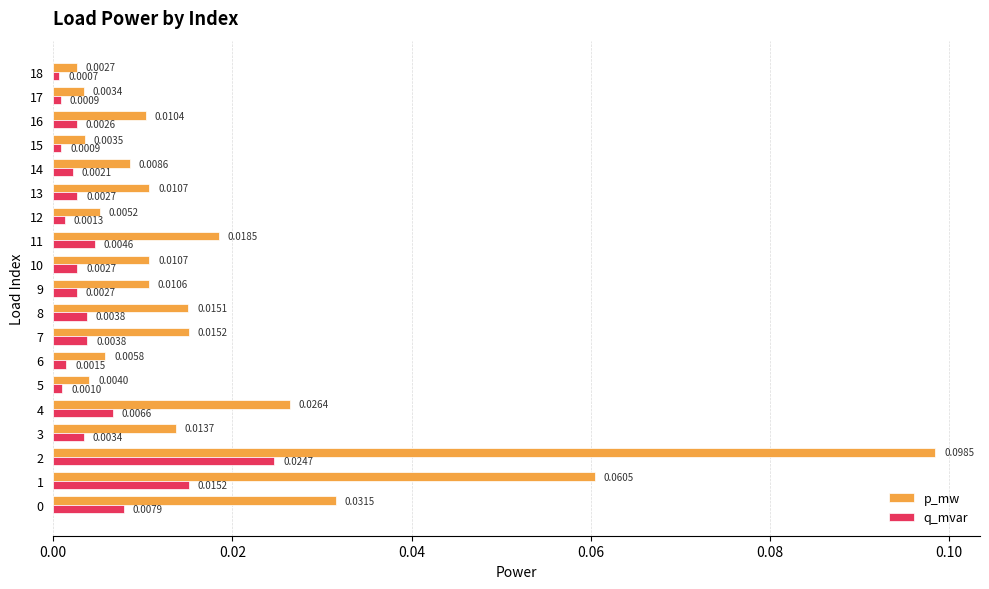

What is the sum of all p_mw values?

0.4